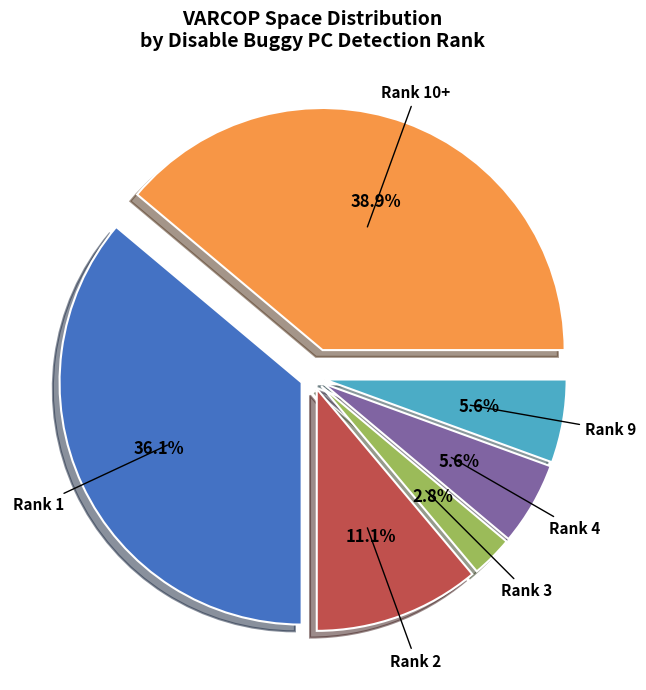

Is there any slice that represents more than half of the pie?

No